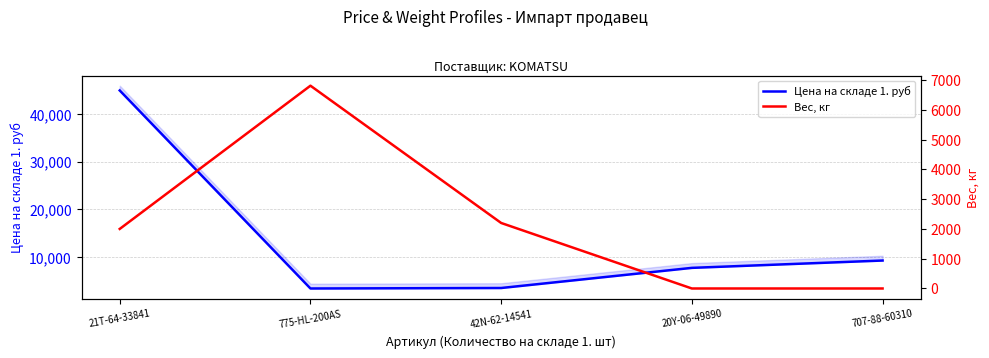

What is the value of the Цена на складе 1. руб point at the 5th from the left?

9286.7